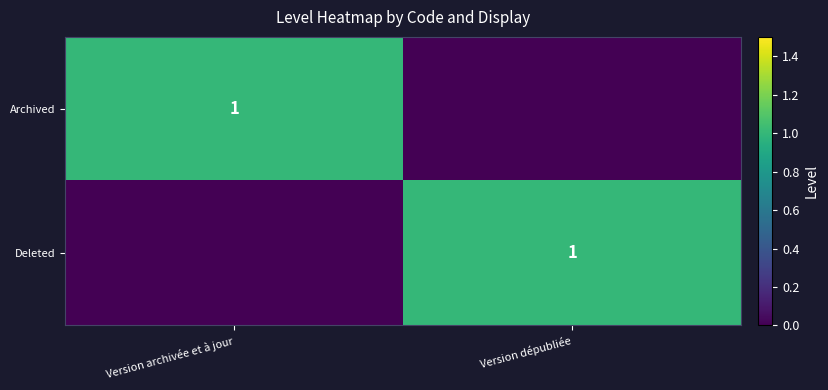

Is it true that Deleted equals 2 at Version dépubliée?

False